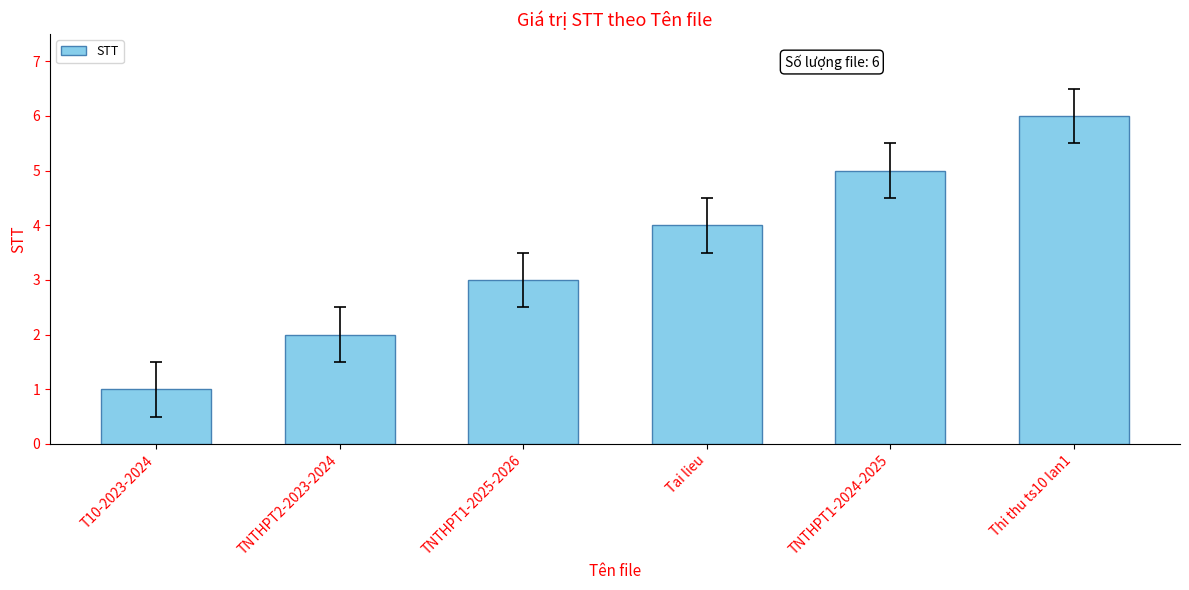

What position from the right is TNTHPT1-2025-2026?

4